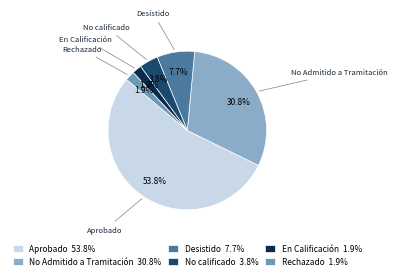

To the nearest percent, what is the difference between the largest and smallest slice percentages?

52%